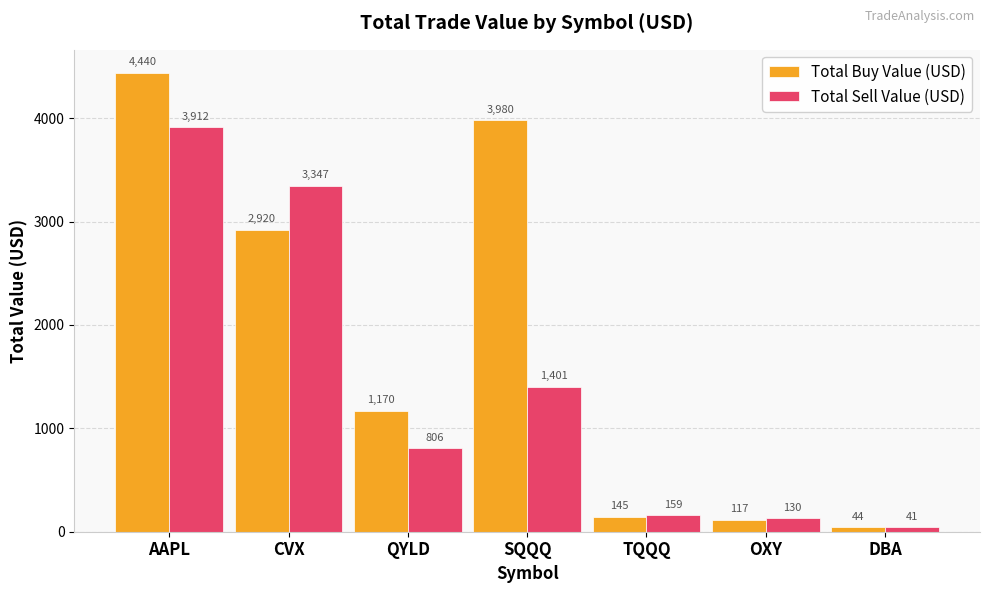

What value does the Total Buy Value (USD) series have at TQQQ?

144.8